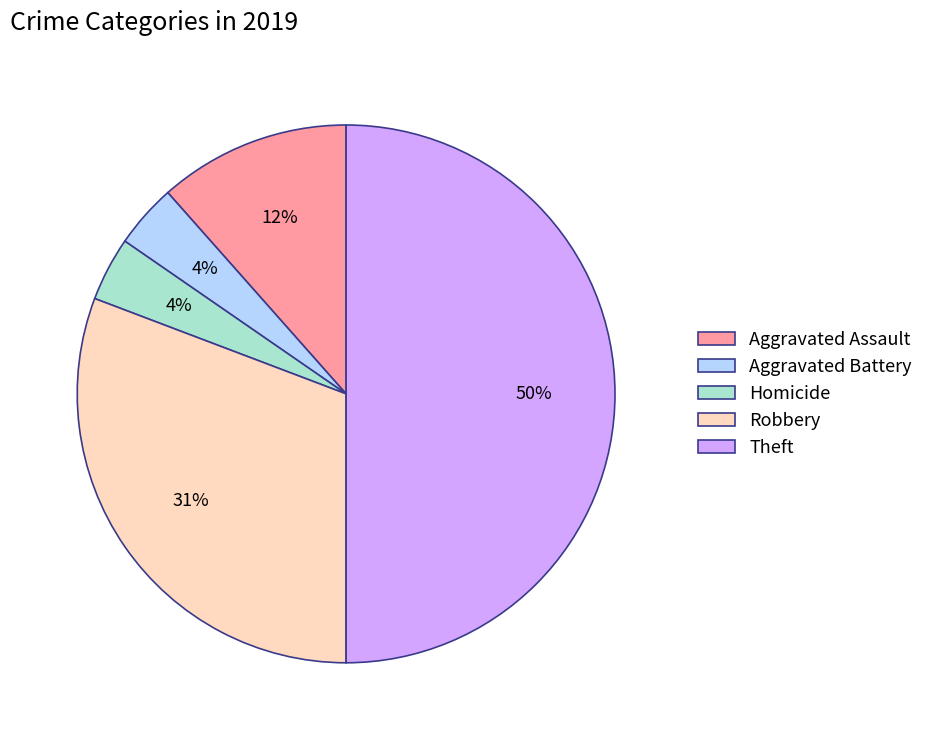

Which slice is the largest?

Theft